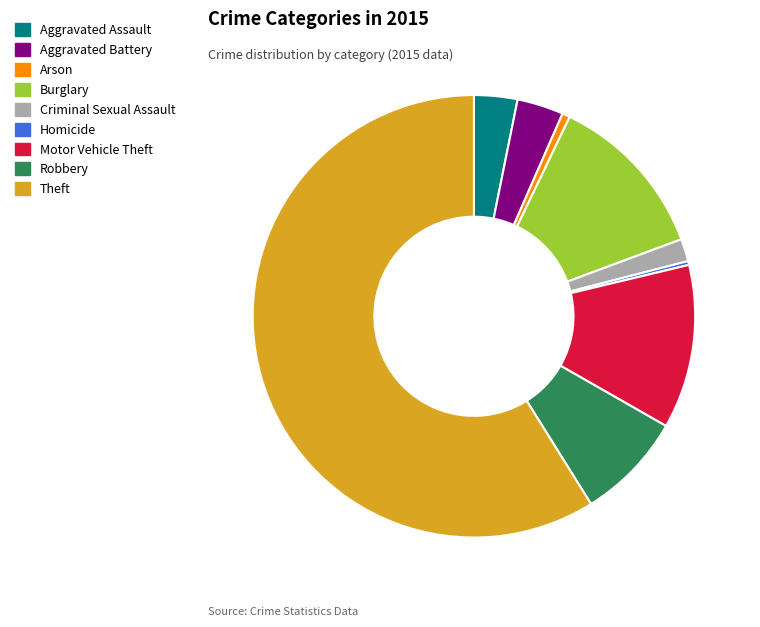

Which slice represents more than half of the pie?

Theft